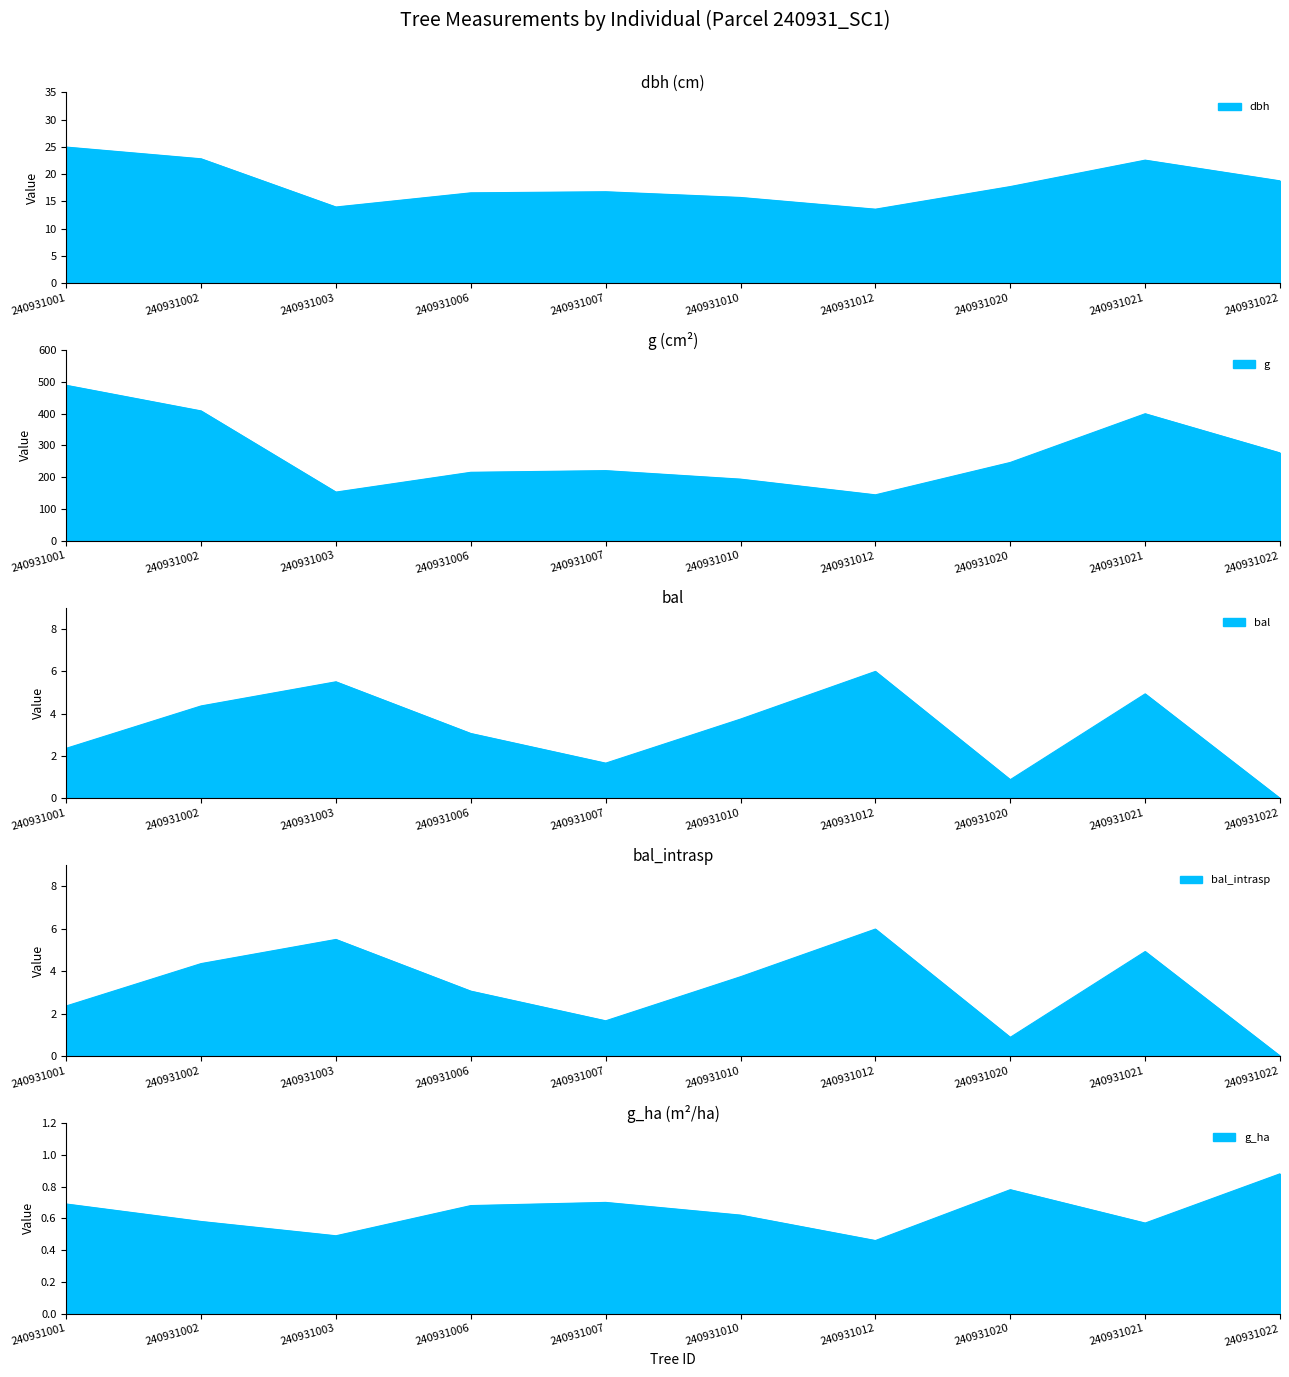

At which label does bal first exceed 3?

240931002